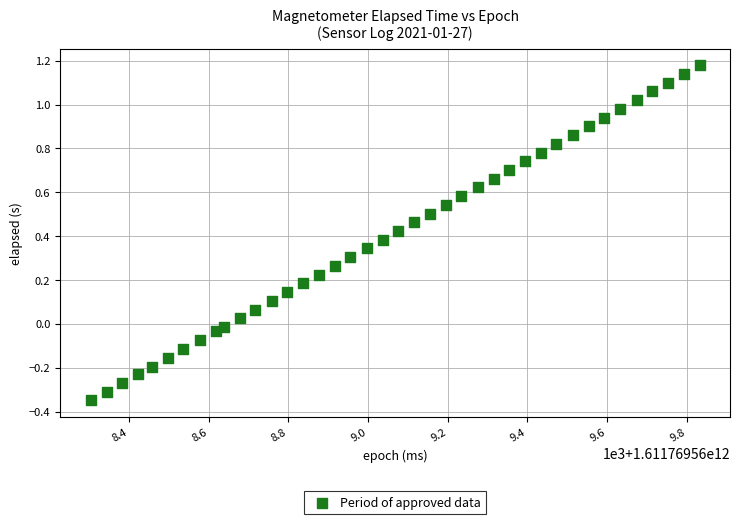

What is the range of Y values (max minus min)?

1.5